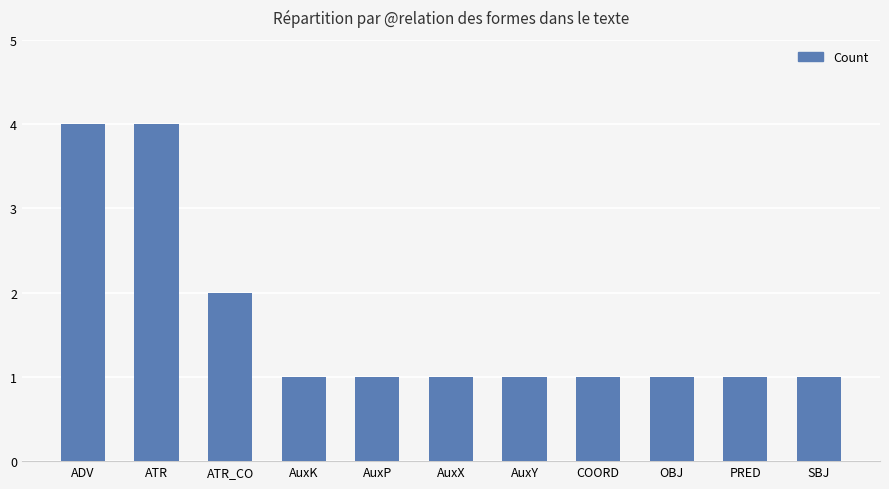

True or false: the data shows 4 at ATR.

True